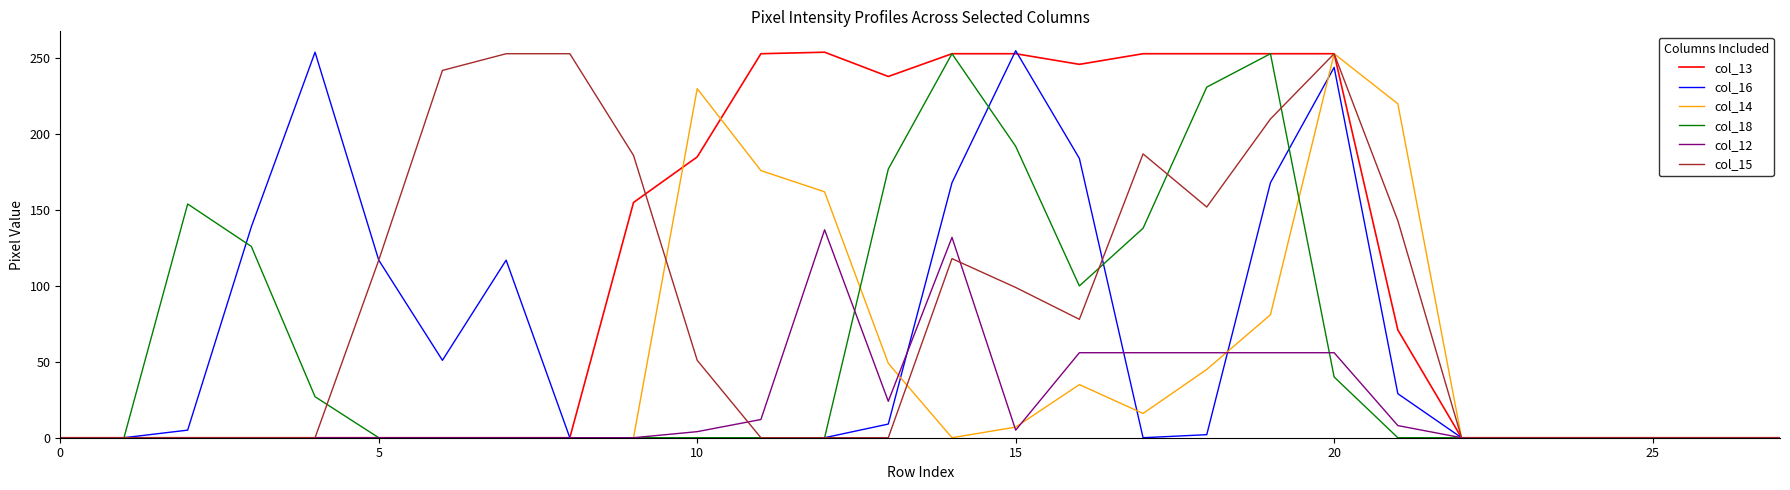

Which series has the largest total across all categories?

col_13